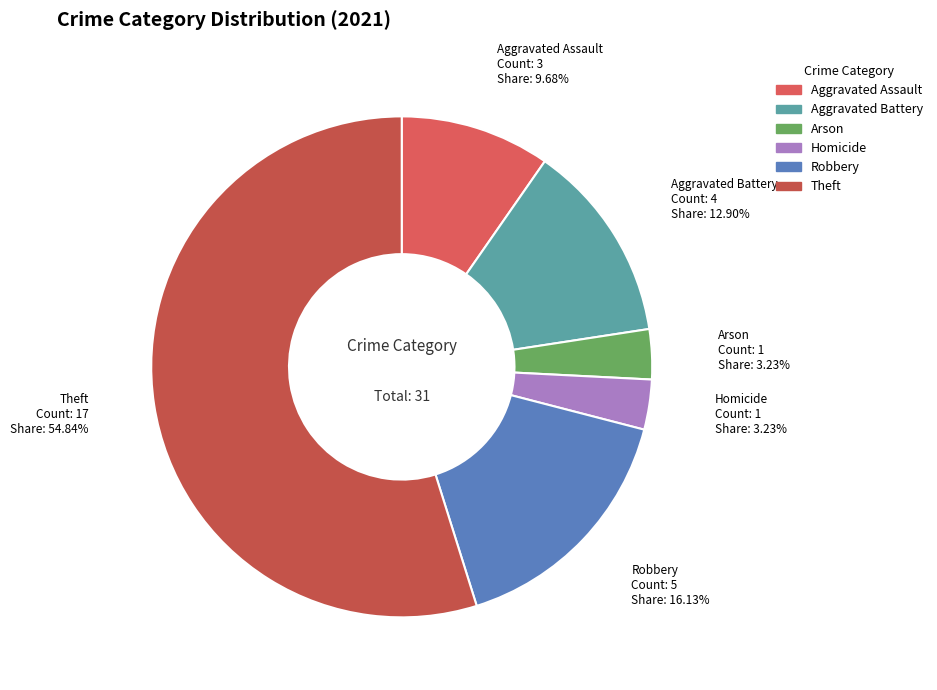

How many slices are in this pie chart?

6